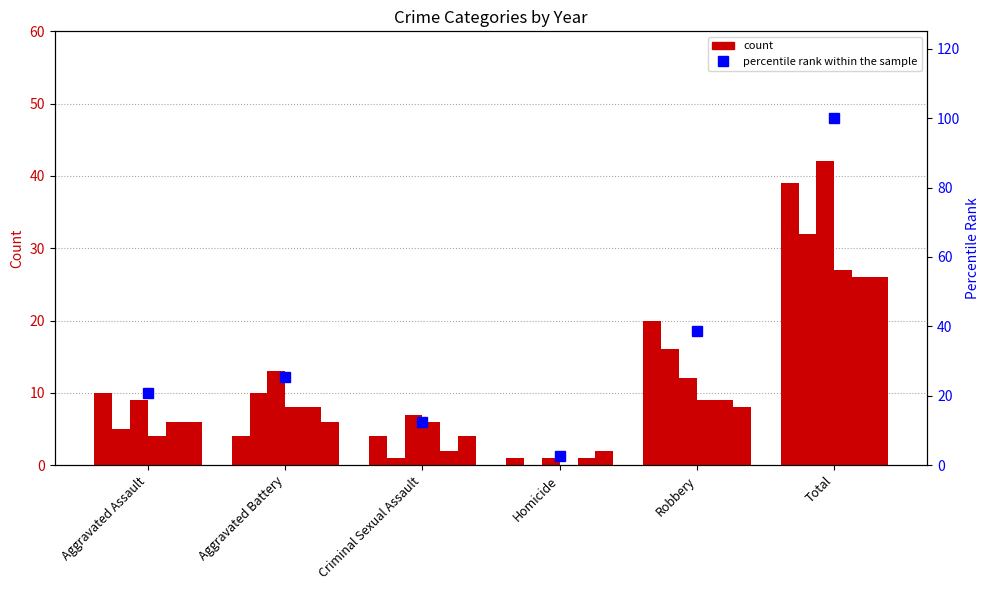

What is the label of the 2nd bar from the left?

Aggravated Battery